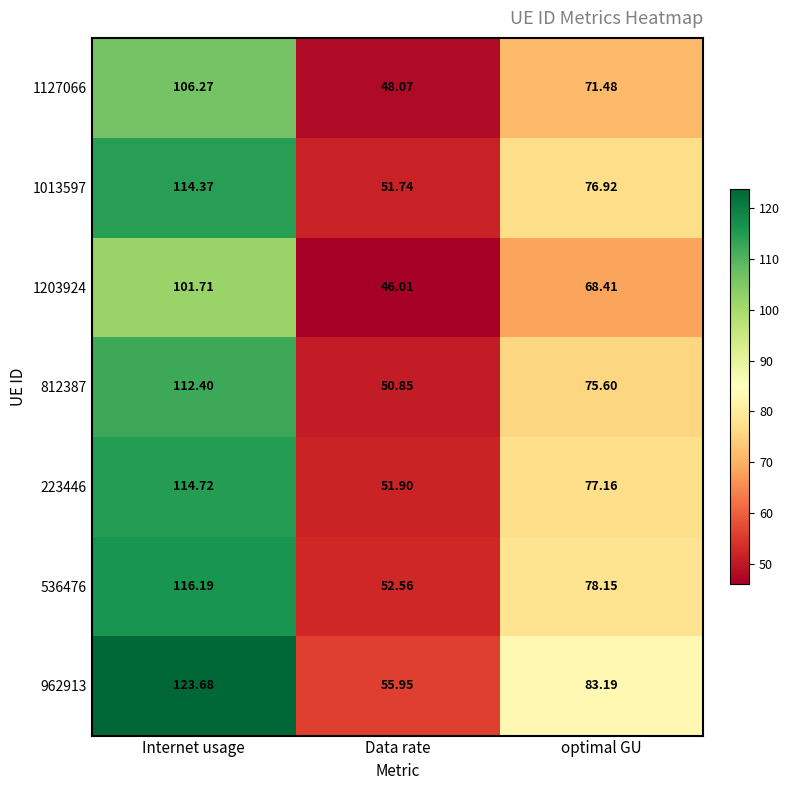

How many data points in 812387 are less than 75?

1